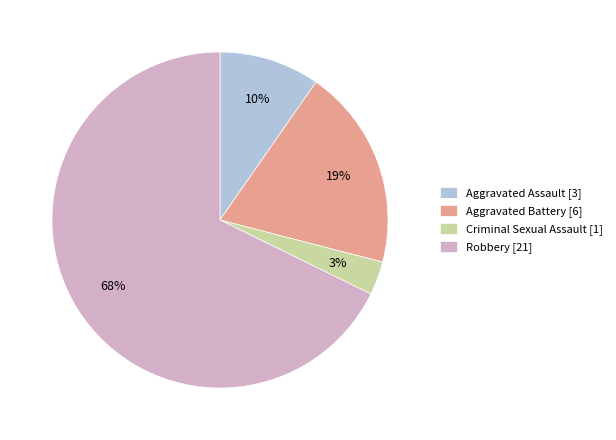

To the nearest percent, what is the difference between the largest and smallest slice percentages?

65%